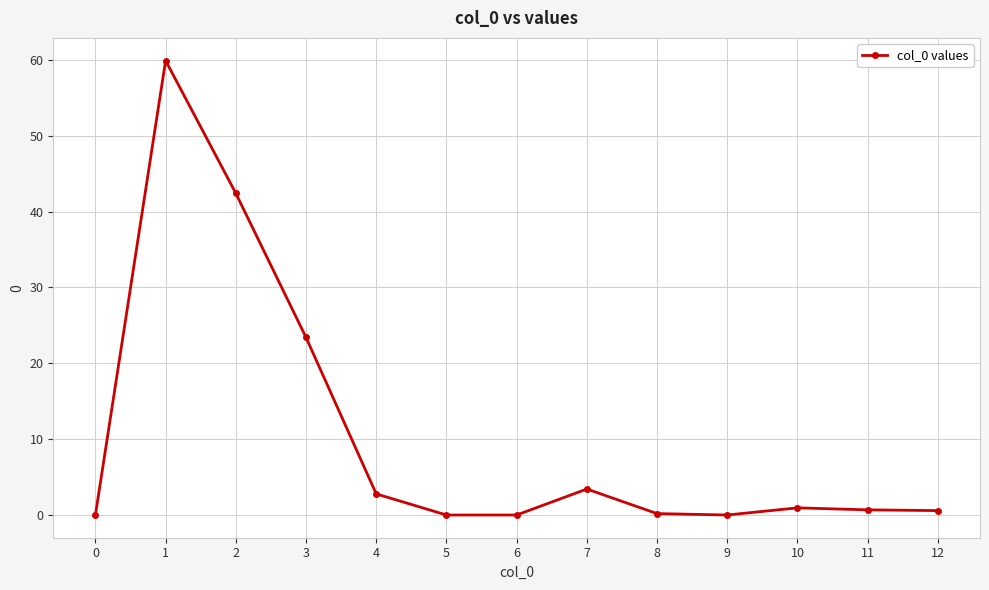

How many lines are shown in the chart?

1